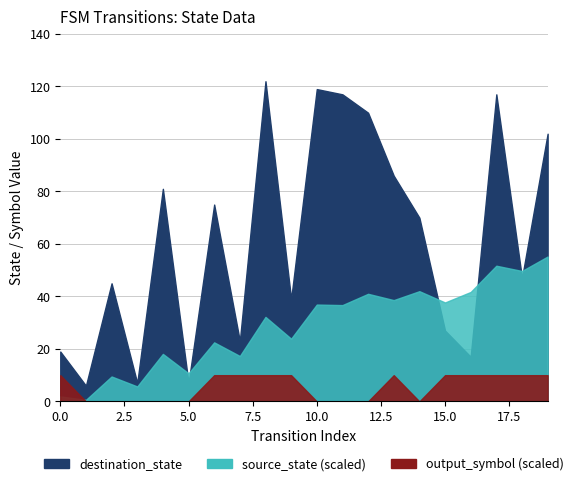

What is the difference between the destination_state values at 18 and 1?

41